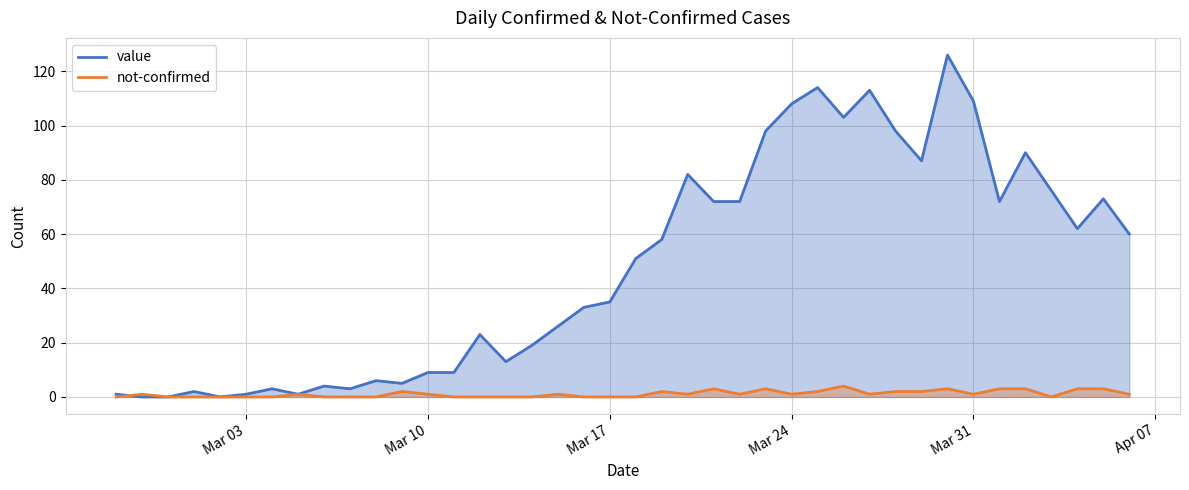

How many lines are shown in the chart?

2